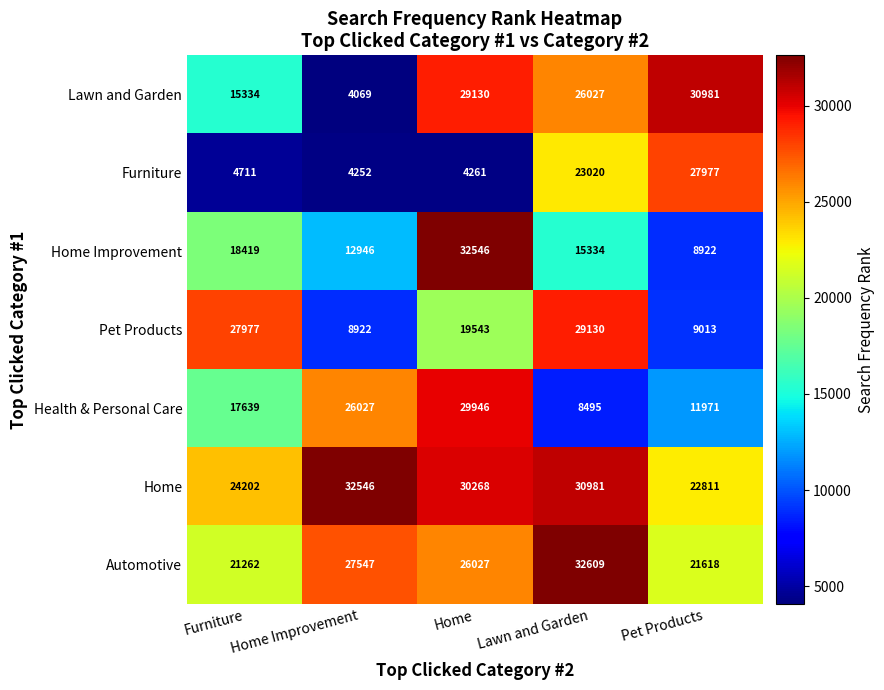

List the labels in order of Home Improvement value, largest first.

Home, Furniture, Lawn and Garden, Home Improvement, Pet Products